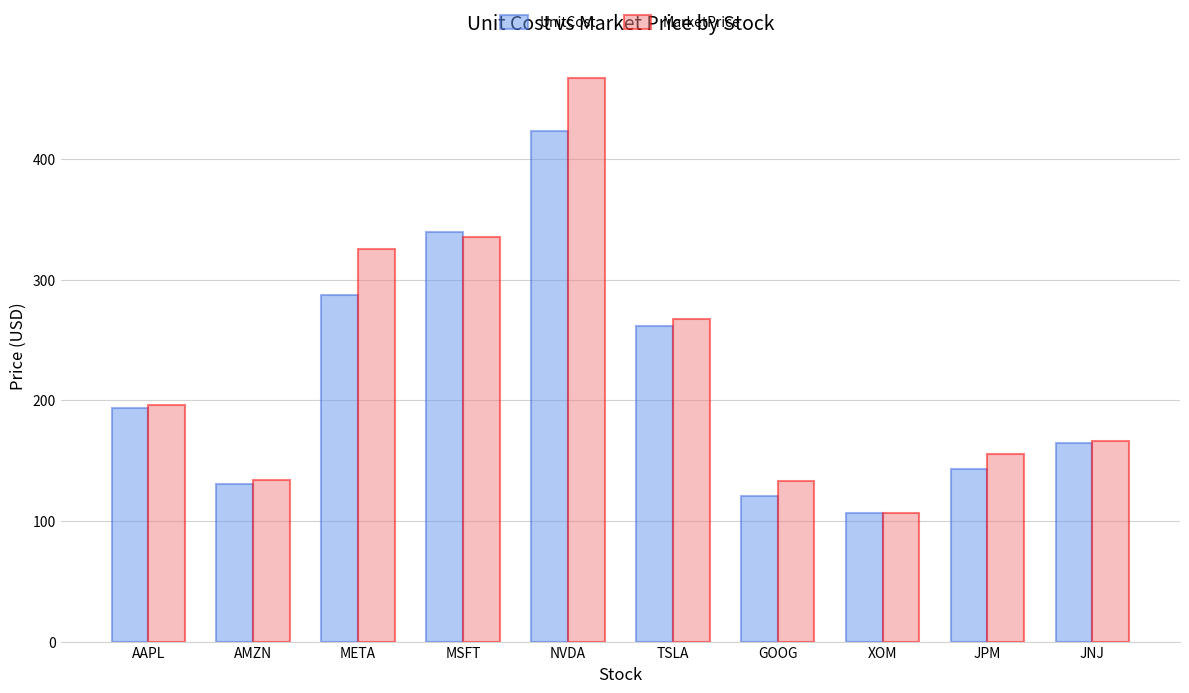

Is the value of MarketPrice at TSLA greater than the value of UnitCost at AMZN?

Yes